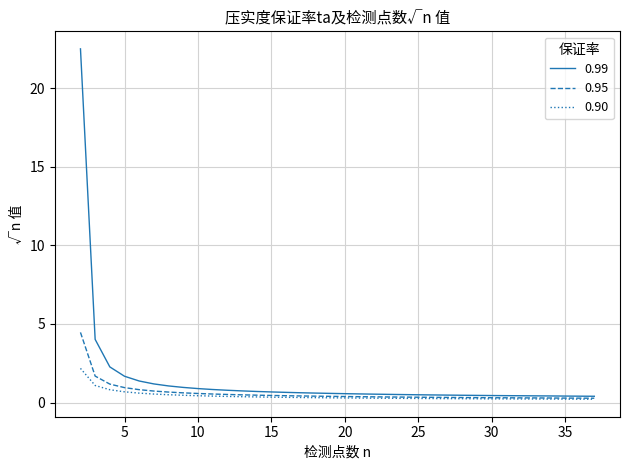

Which series has the largest range (max minus min)?

0.99